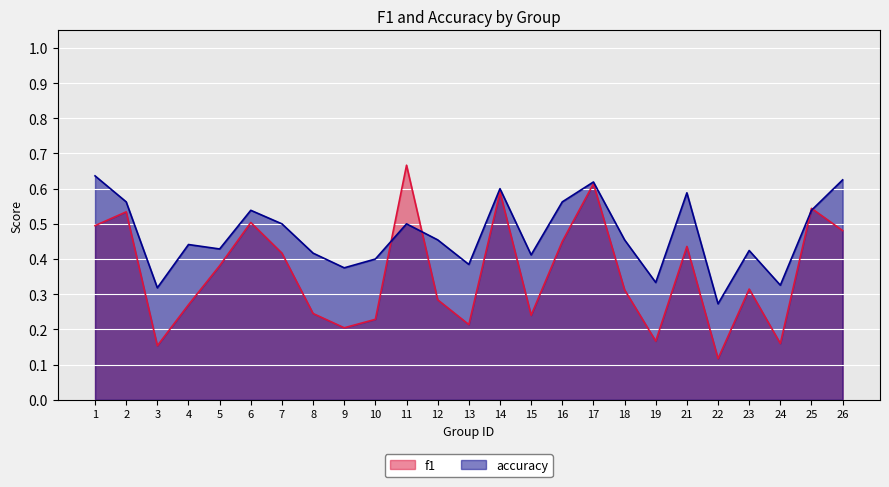

What value does the f1 series have at 9?

0.2